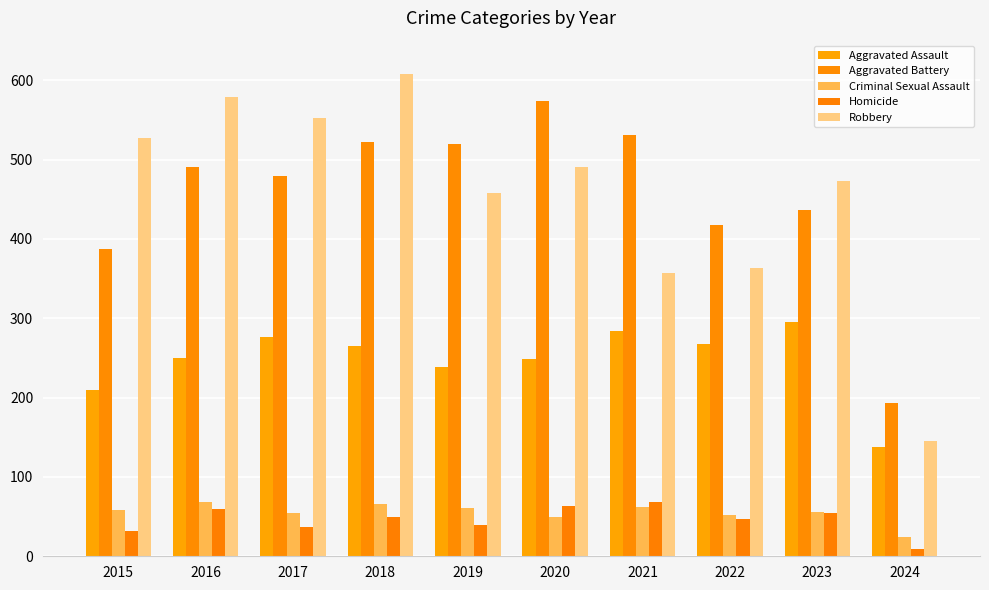

Rank the series by their maximum value, from lowest to highest.

Criminal Sexual Assault, Homicide, Aggravated Assault, Aggravated Battery, Robbery